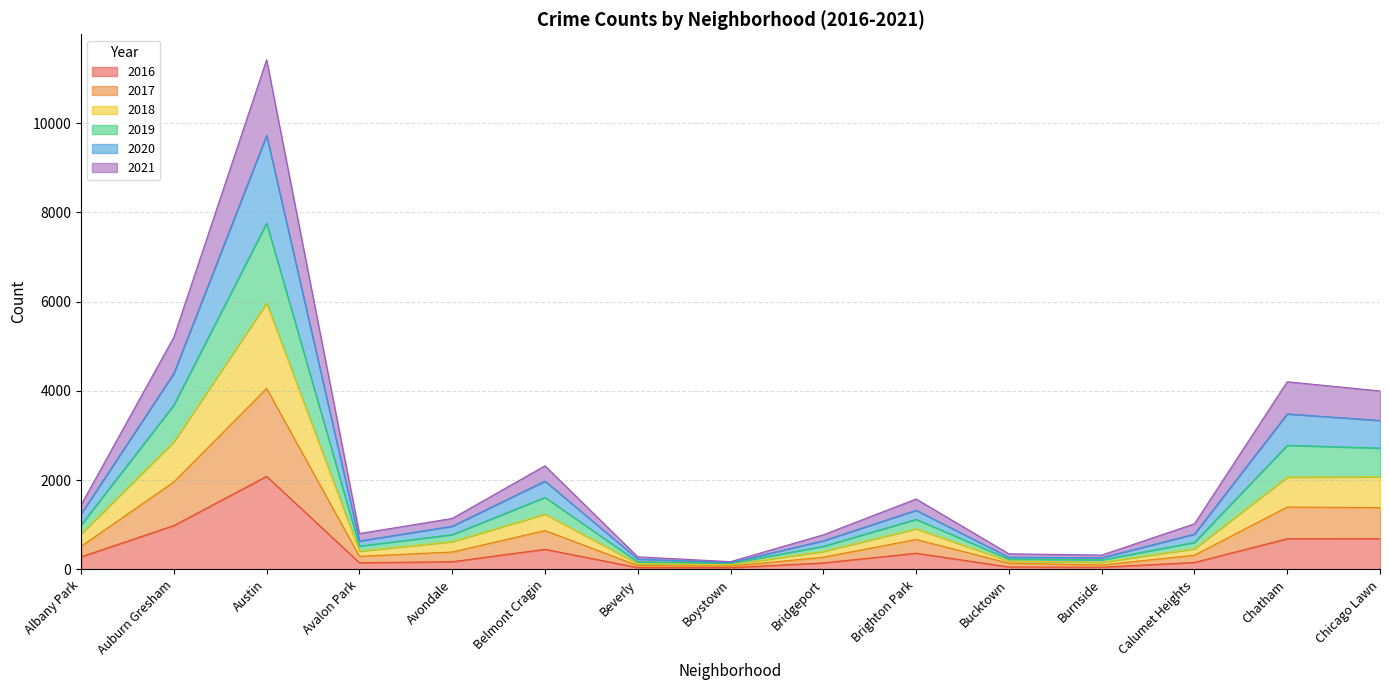

Which category has the highest value across all series?

Austin